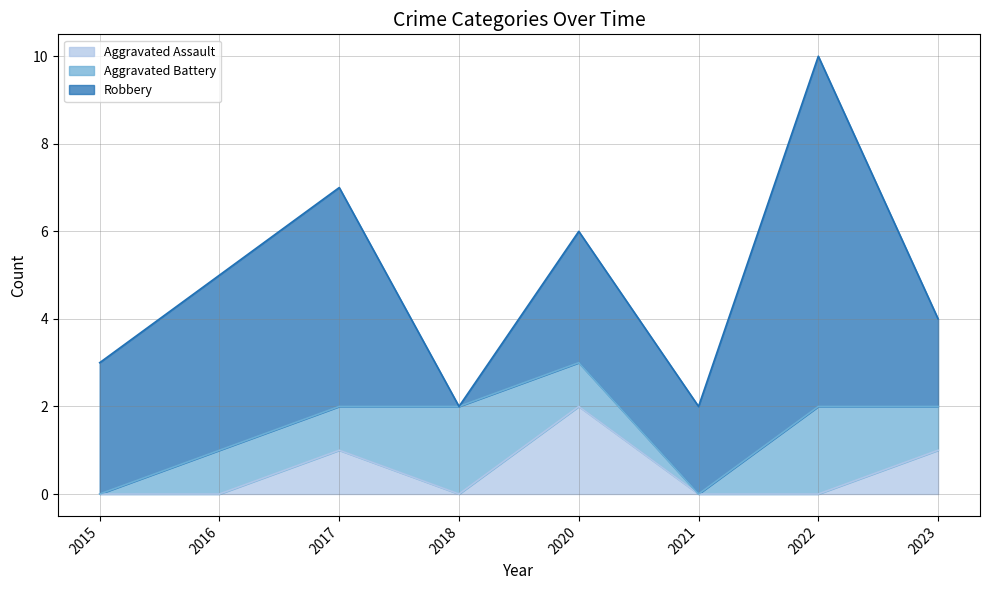

What are all the series names shown in the legend?

Aggravated Assault, Aggravated Battery, Robbery